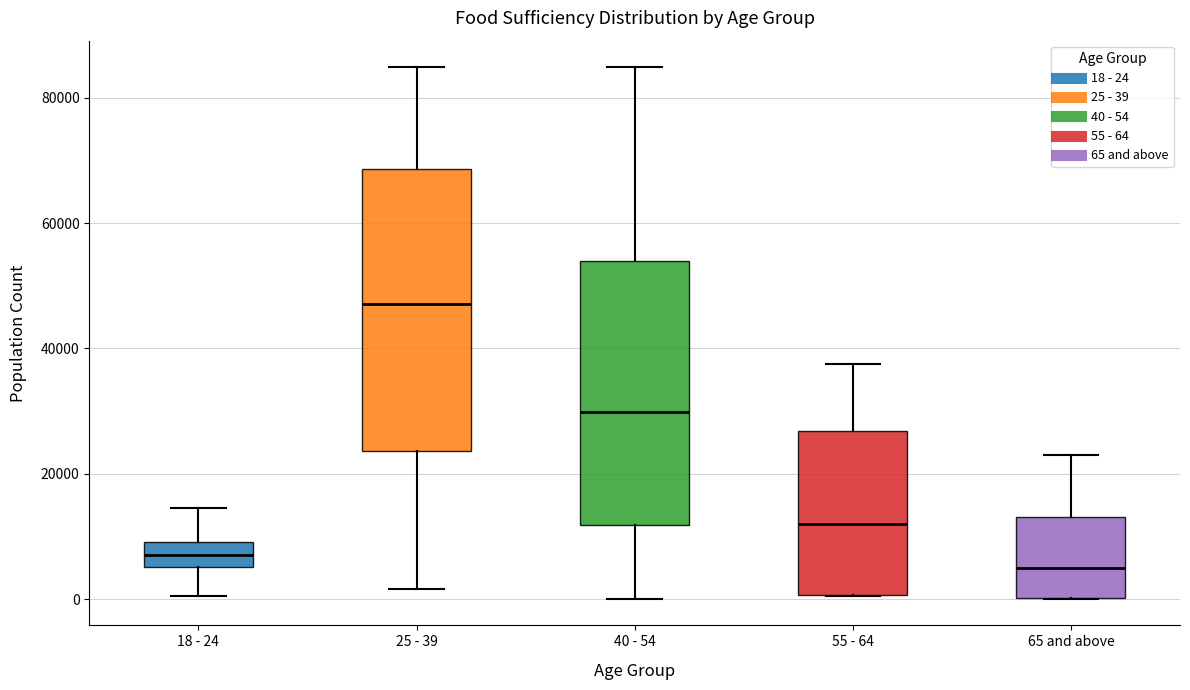

Reading left to right, read every box against the y-axis: the position of its median line, the range the box covers, and the ends of its whiskers. The values are not printed on the chart, so give them approximately, as read against the axis.

18 - 24: median 8000, box 6000 to 10000, whiskers 0 to 14000
25 - 39: median 48000, box 24000 to 68000, whiskers 2000 to 84000
40 - 54: median 30000, box 12000 to 54000, whiskers 0 to 84000
55 - 64: median 12000, box 0 to 26000, whiskers 0 to 38000
65 and above: median 4000, box 0 to 14000, whiskers 0 to 22000